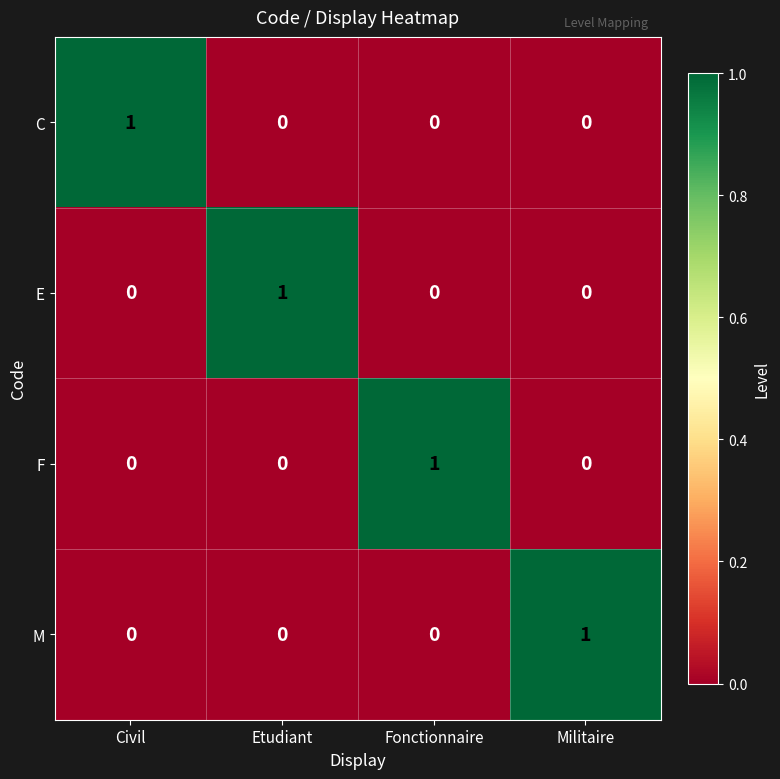

Count the M values in the range 0 to 1.

4